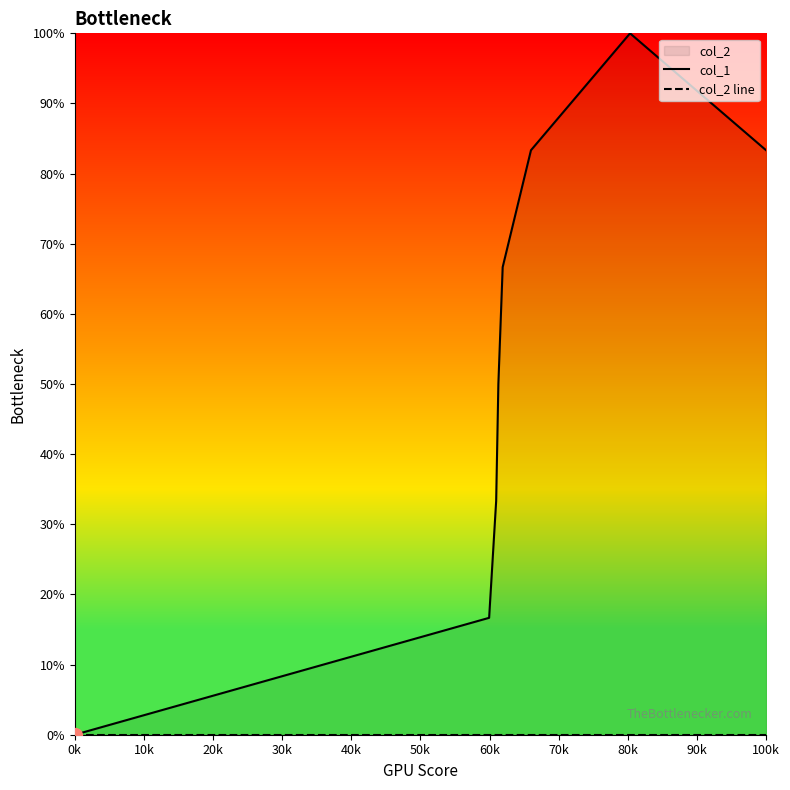

Count the number of categories in the chart.

8